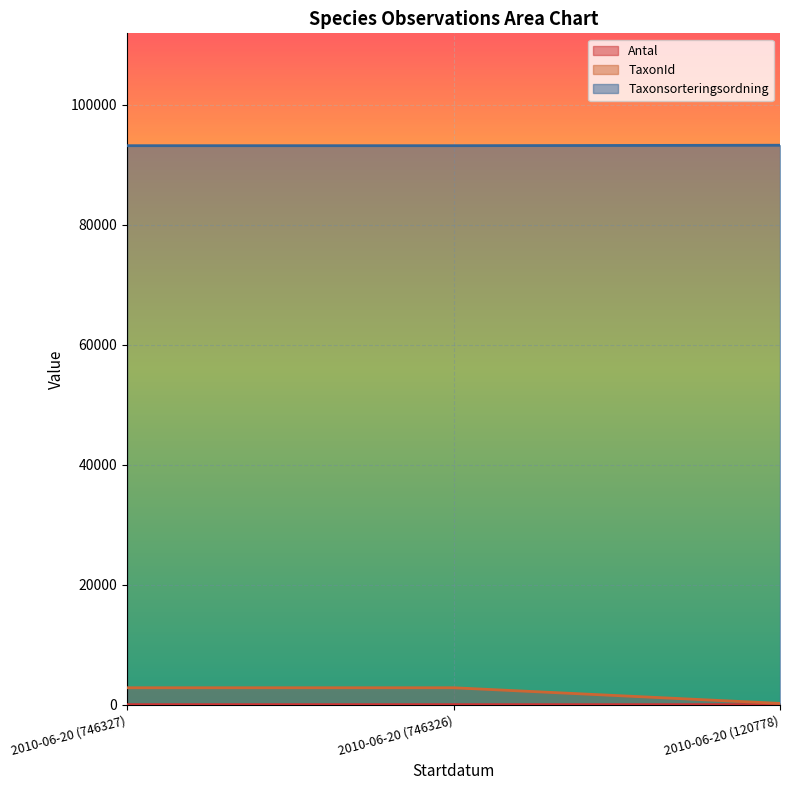

Reading left to right, what are all the values shown in this chart?

Antal: 1	2	1
TaxonId: 2818	2818	210
Taxonsorteringsordning: 93157	93157	93235